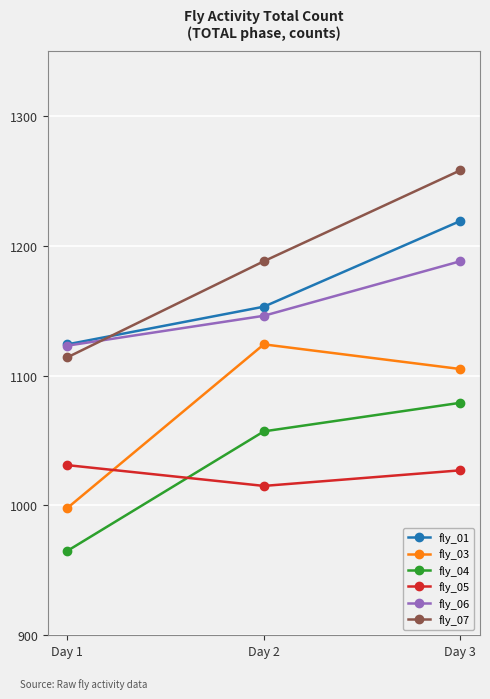

What is the difference between the maximum and minimum values in the fly_06 series?

65